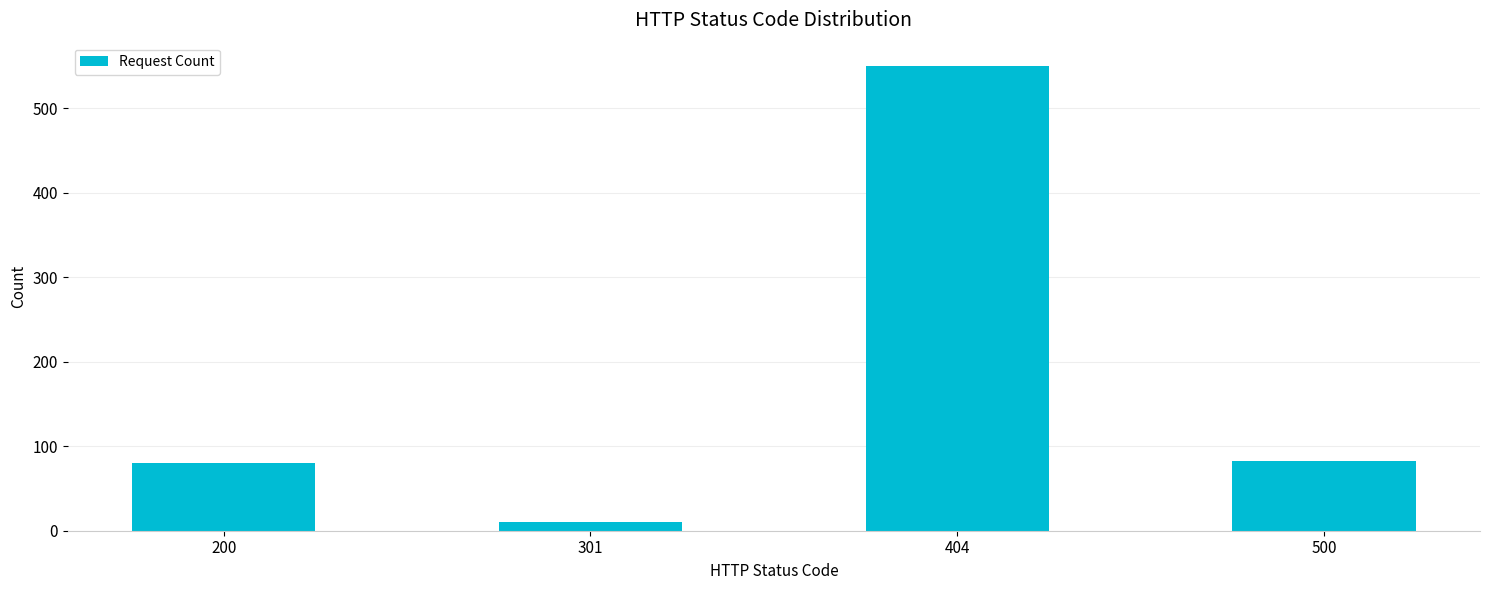

Reading right to left, what are all the values shown in this chart?

500=83	404=550	301=10	200=80